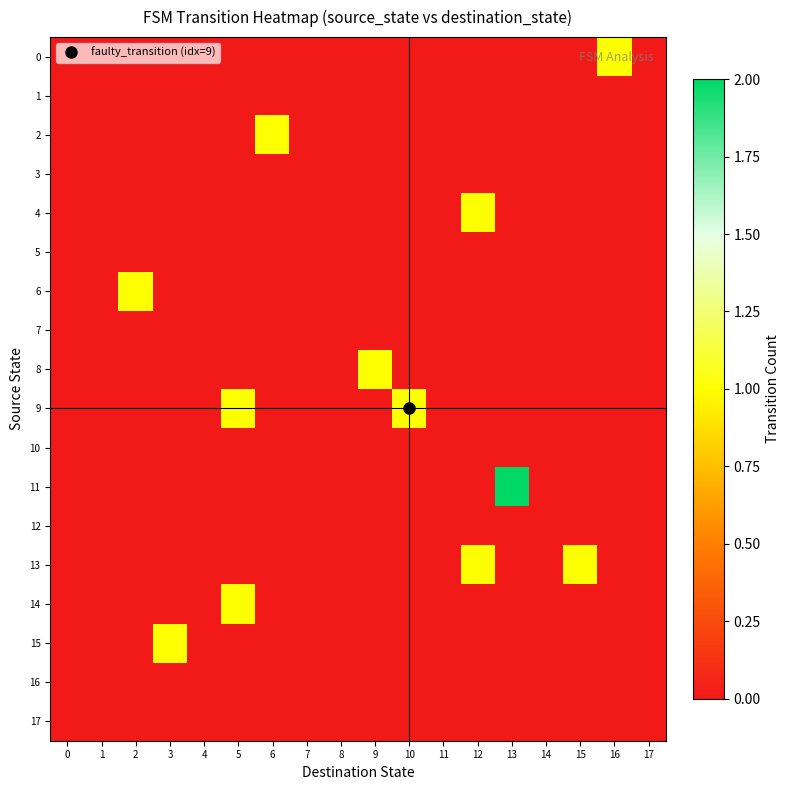

How many data points does each series have?

18